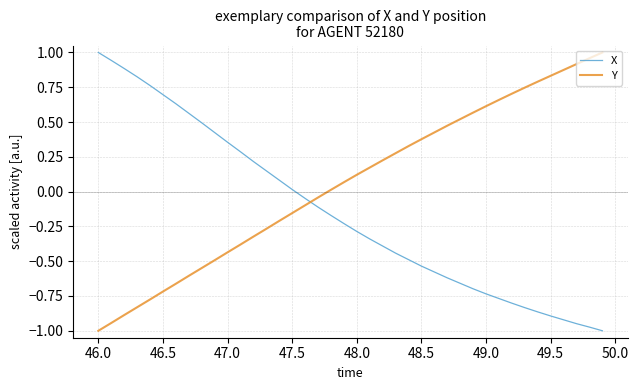

Count the number of data series in this chart.

2